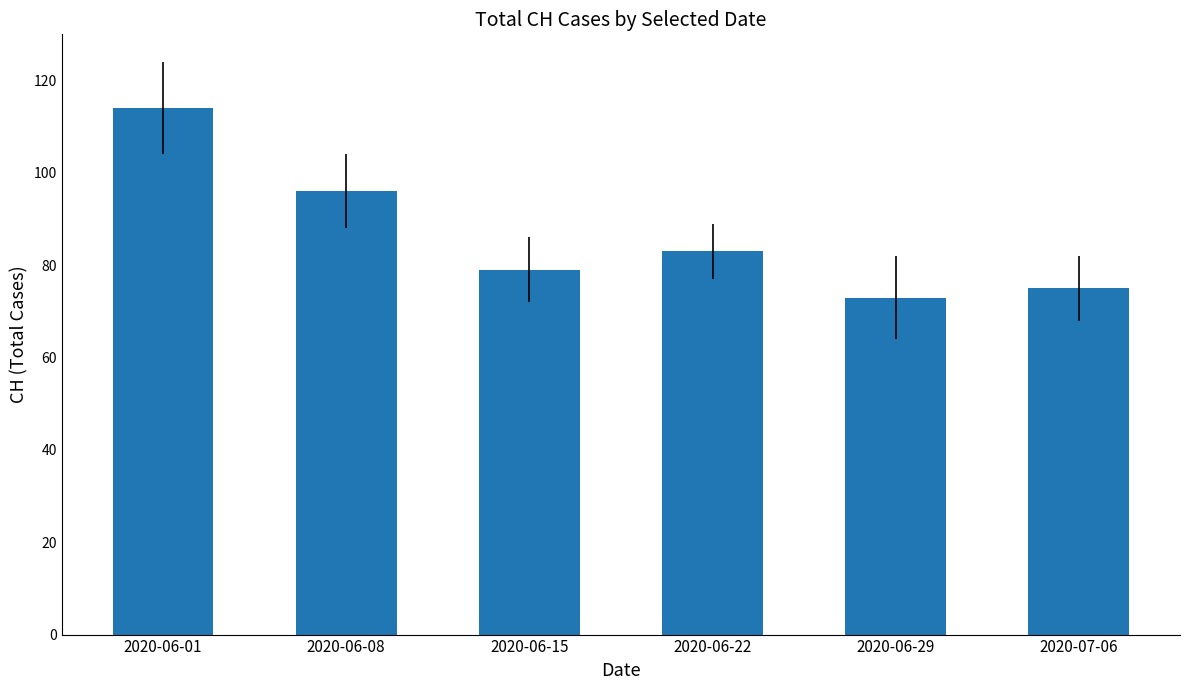

What is the label of the 4th bar from the right?

2020-06-15